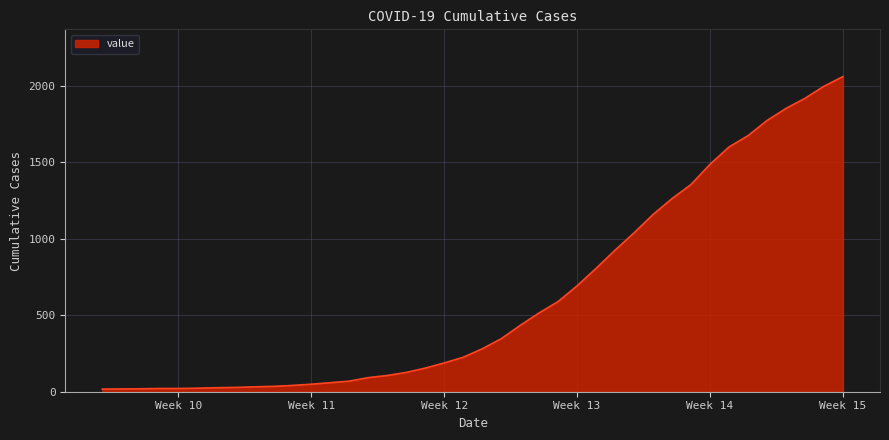

What is the maximum value shown in the chart?

2059